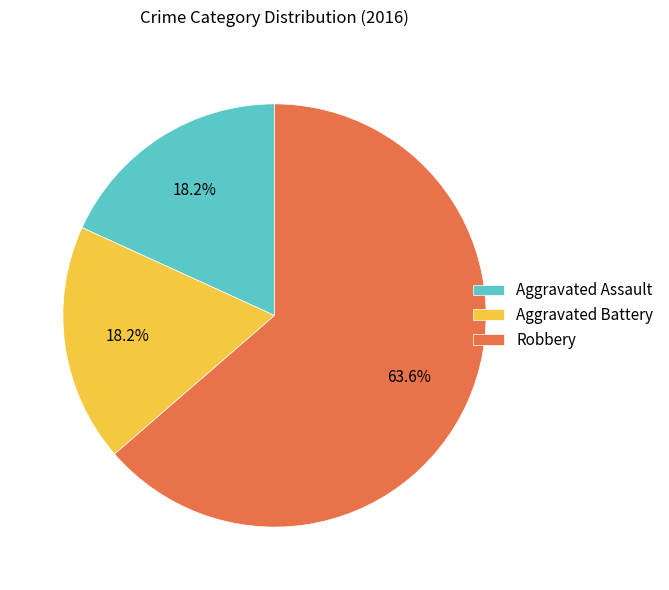

What is the largest slice in the pie chart?

Robbery